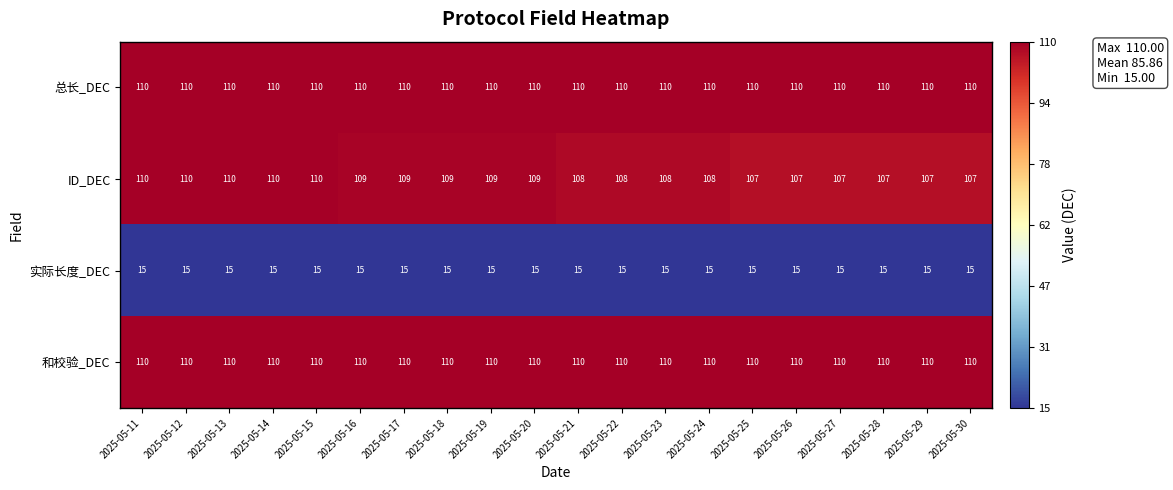

What is the smallest value displayed?

15